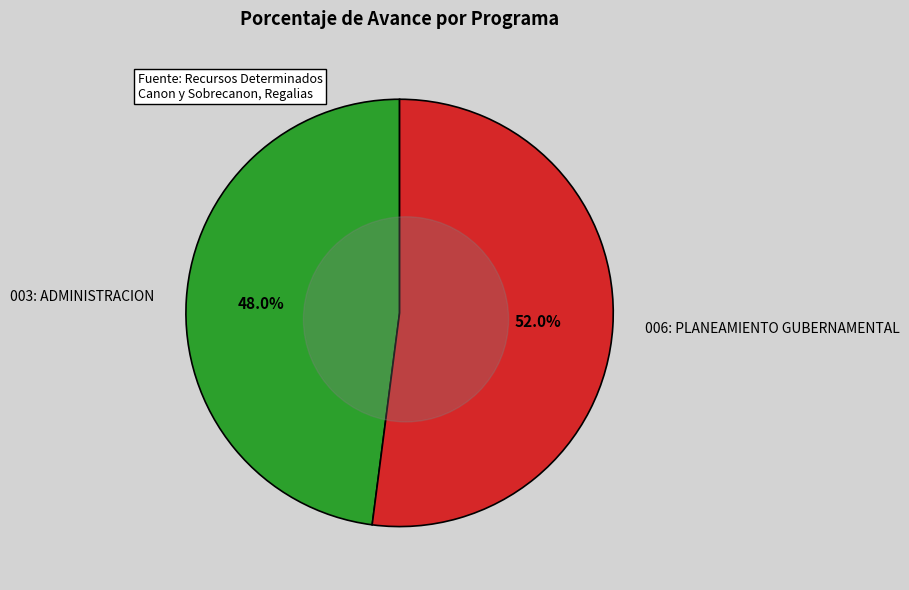

The 006: PLANEAMIENTO GUBERNAMENTAL slice represents 52% of the pie. True or false?

True